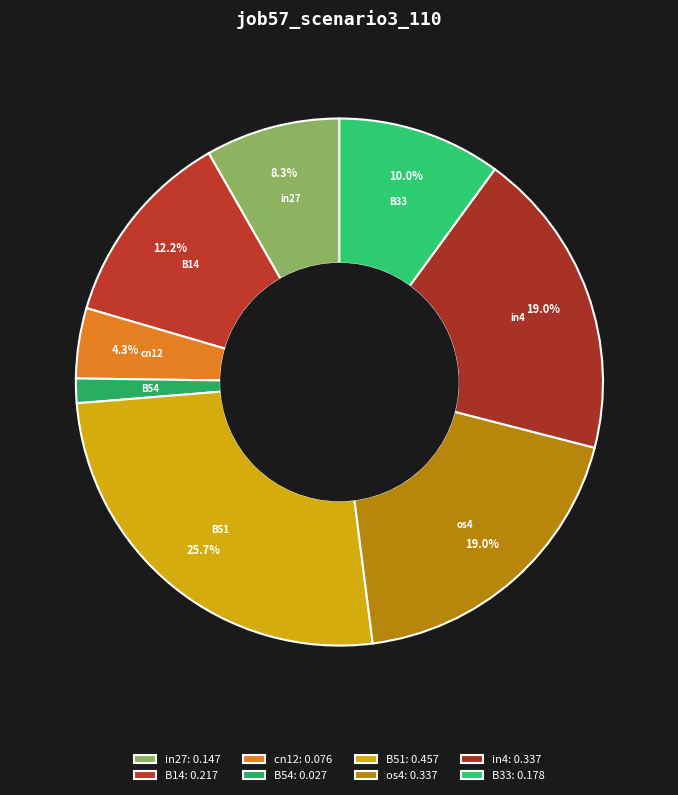

Count the number of slices in the pie.

8